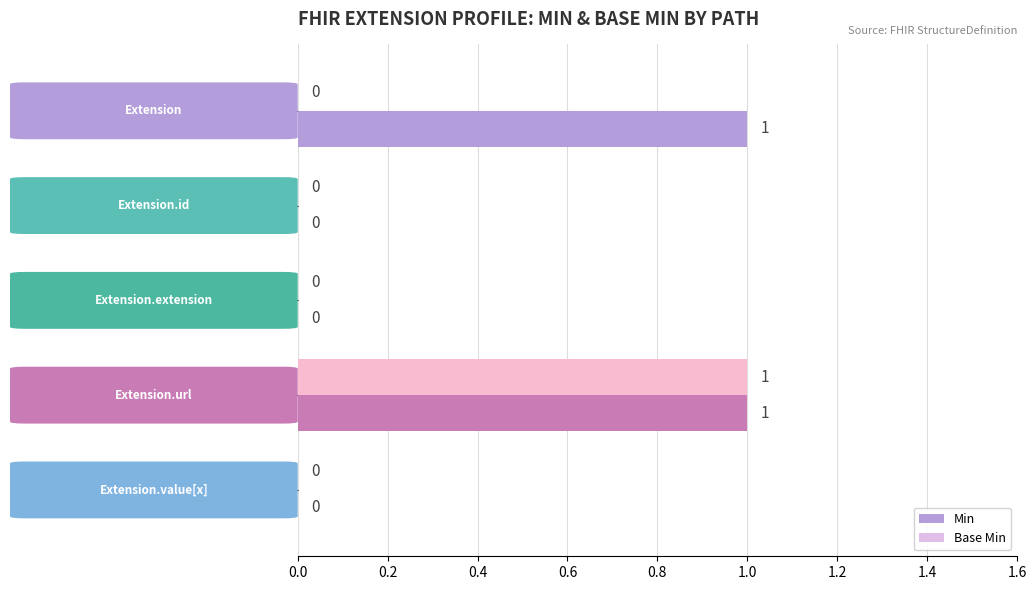

Which series has the largest total across all categories?

Min